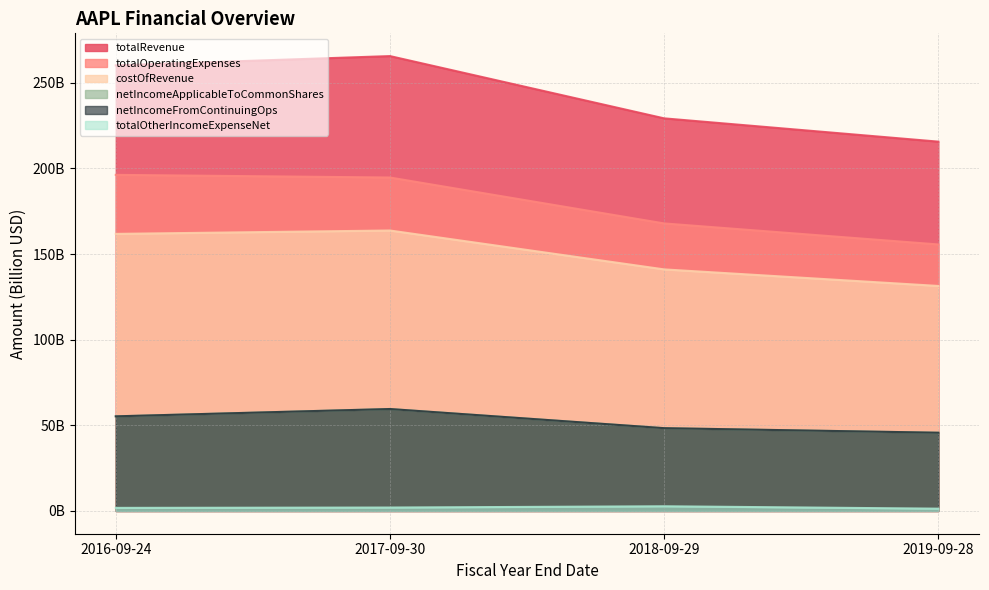

Reading left to right, list all the values displayed in this chart.

totalRevenue: 2016-09-24=260.2	2017-09-30=265.6	2018-09-29=229.2	2019-09-28=215.6
totalOperatingExpenses: 2016-09-24=196.2	2017-09-30=194.7	2018-09-29=167.9	2019-09-28=155.6
costOfRevenue: 2016-09-24=161.8	2017-09-30=163.8	2018-09-29=141.0	2019-09-28=131.4
netIncomeApplicableToCommonShares: 2016-09-24=55.3	2017-09-30=59.5	2018-09-29=48.4	2019-09-28=45.7
netIncomeFromContinuingOps: 2016-09-24=55.3	2017-09-30=59.5	2018-09-29=48.4	2019-09-28=45.7
totalOtherIncomeExpenseNet: 2016-09-24=1.8	2017-09-30=2.0	2018-09-29=2.7	2019-09-28=1.3